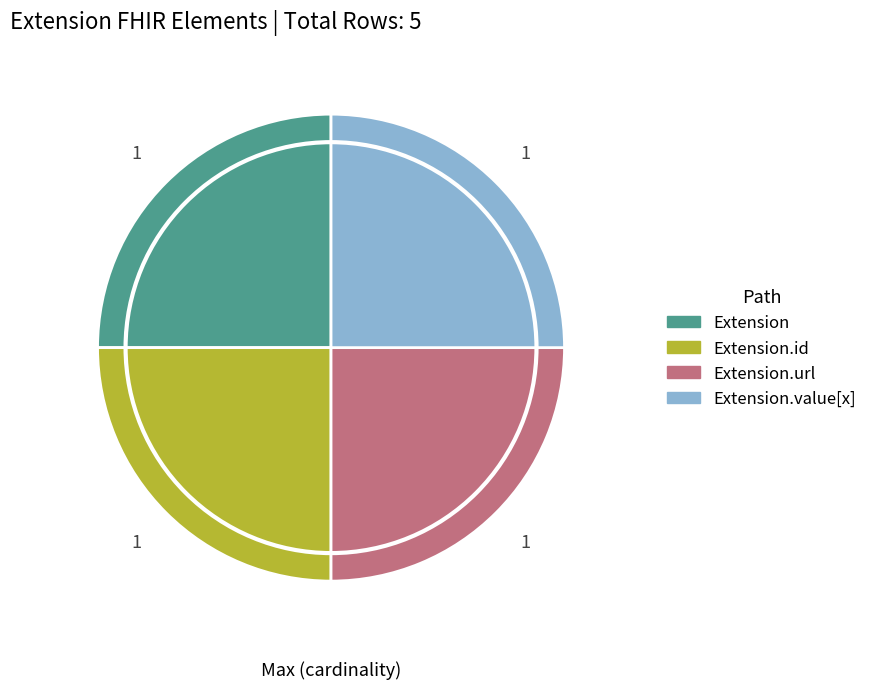

Does any single category account for the majority?

No